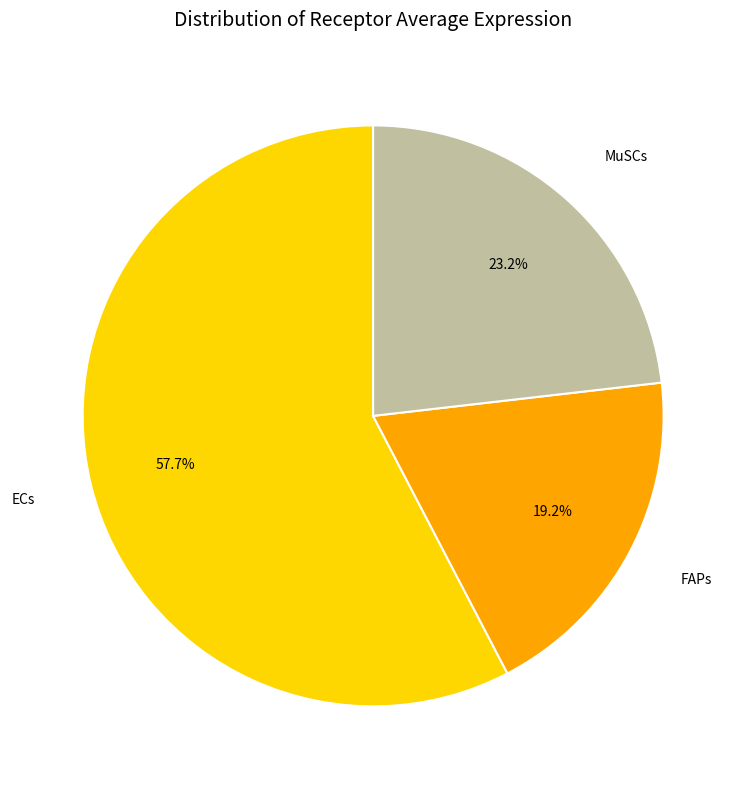

Which has a higher value, FAPs or MuSCs?

MuSCs